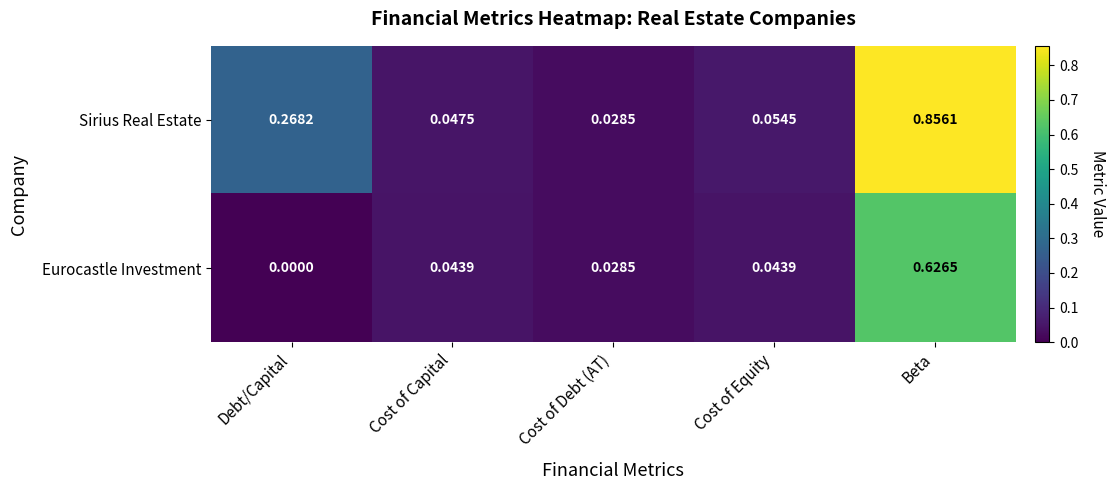

At which category is the sum across all series the highest?

Beta